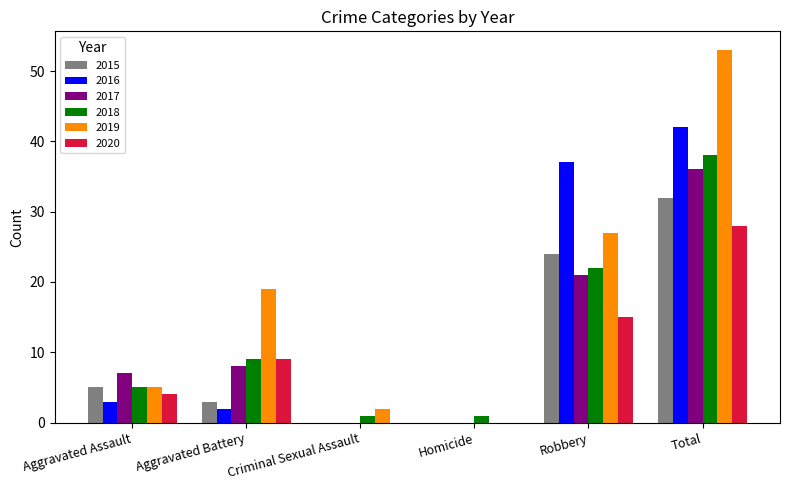

Which series has the widest spread of values?

2019